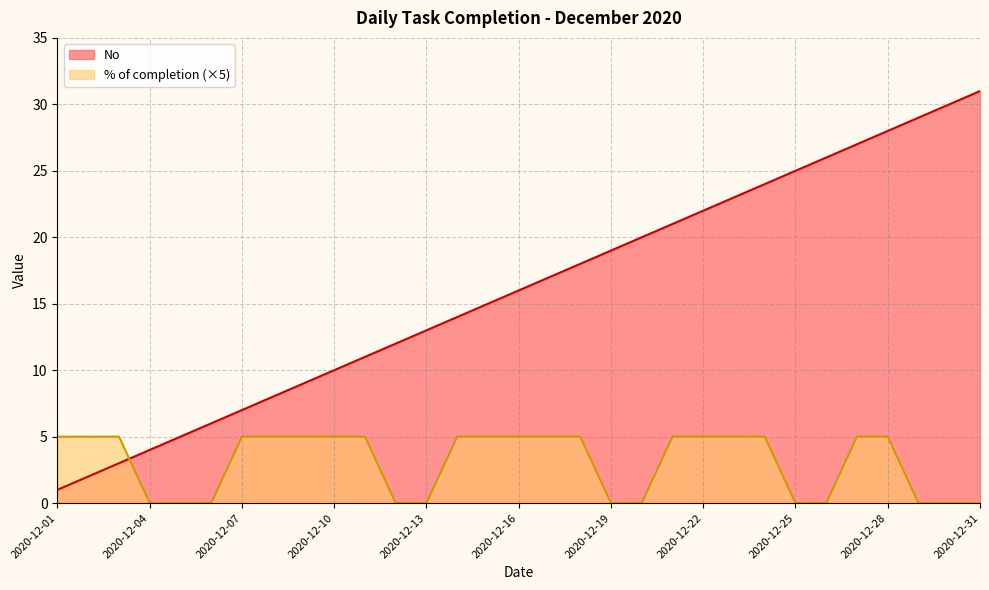

What is the lowest value of the No series?

1